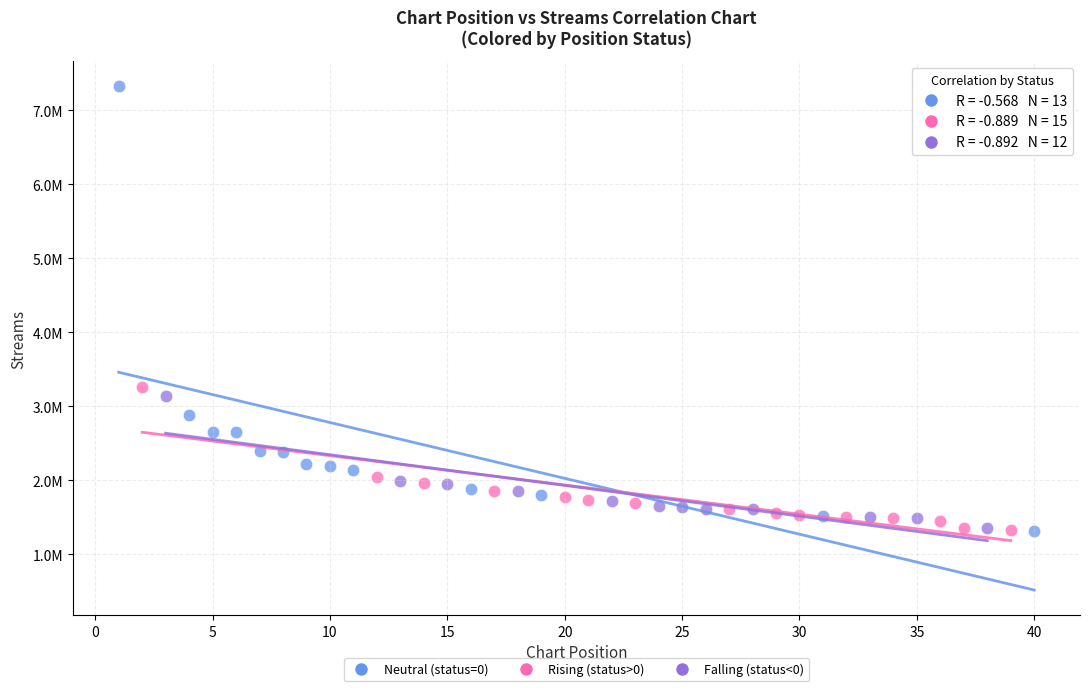

Which series has the widest spread of Y values?

Neutral (status=0)